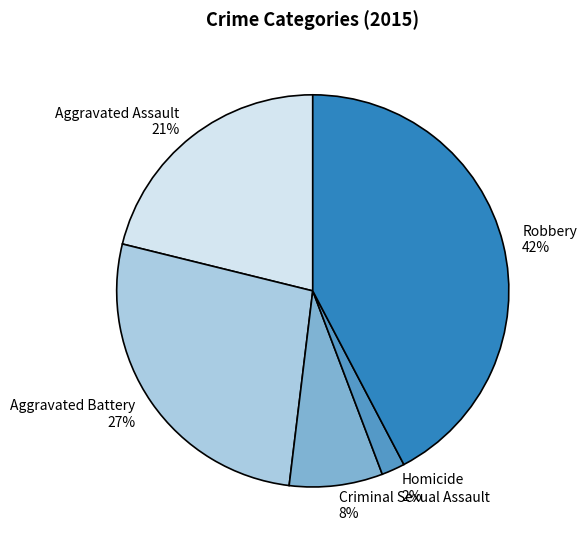

Does any single category account for the majority?

No